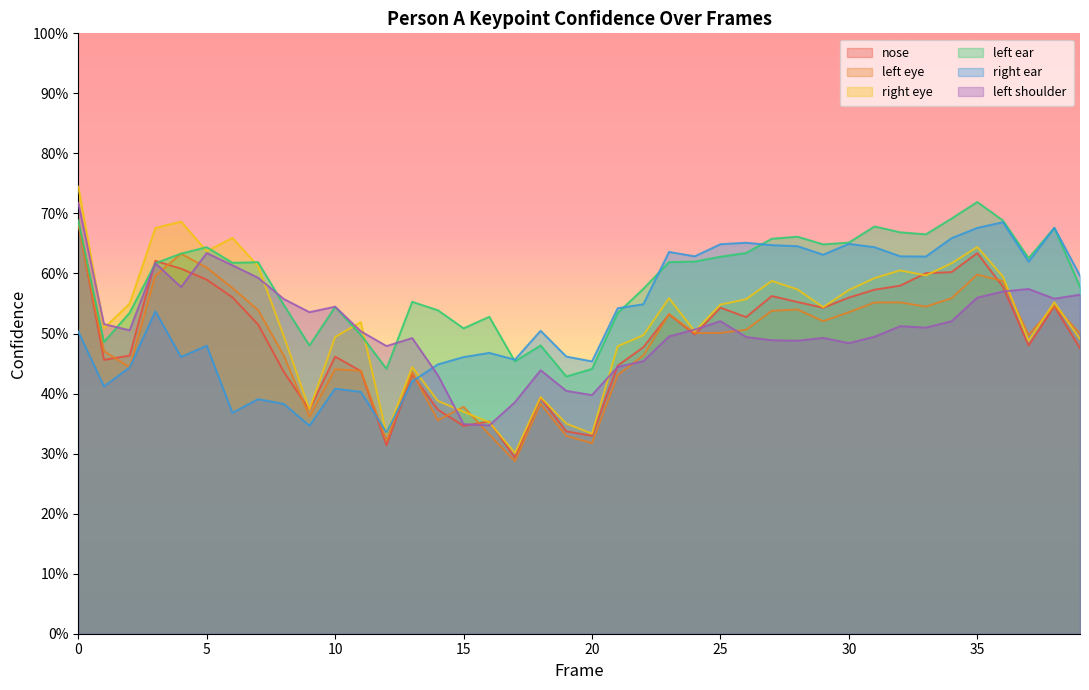

True or false: a_right_eye_confidence has more than 1 points higher than both neighbors.

True